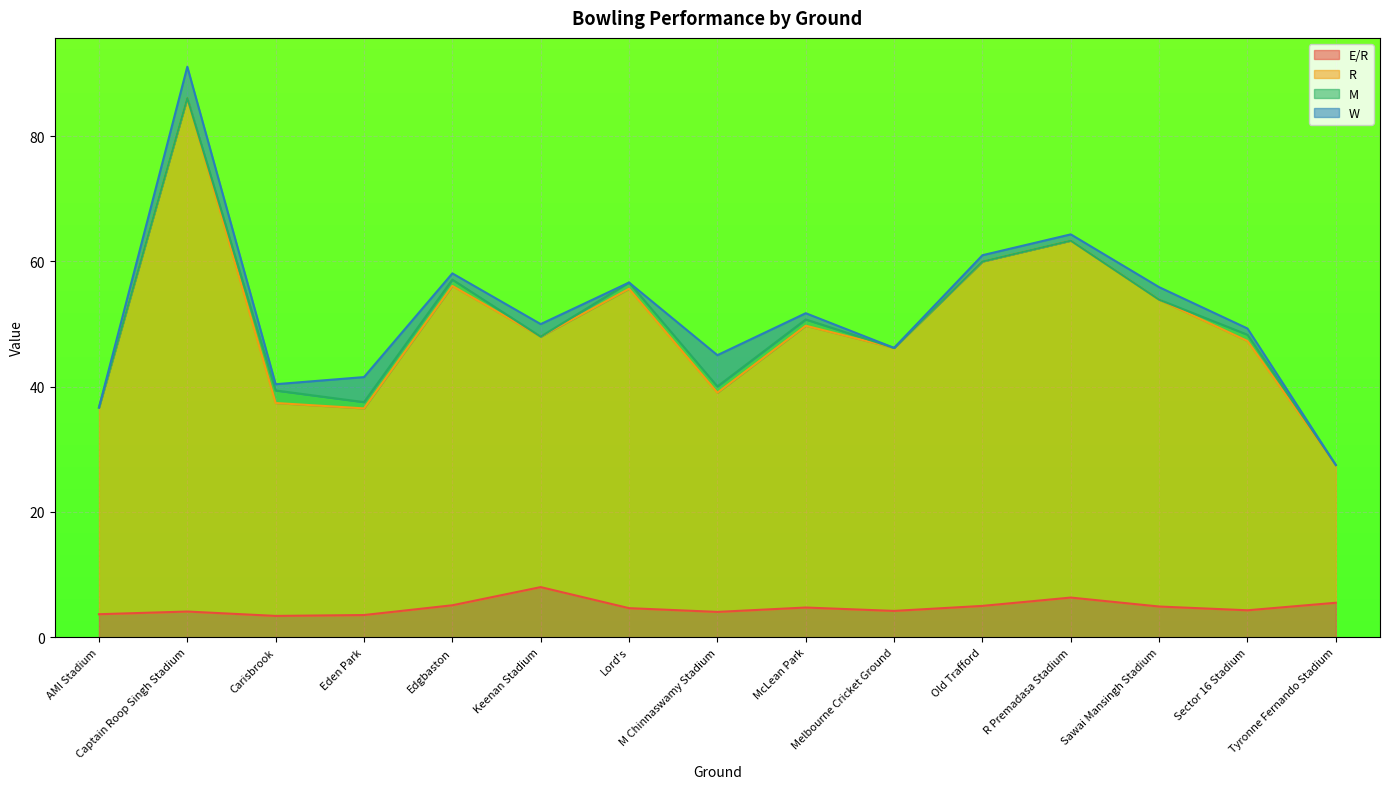

How many lines are shown in the chart?

4